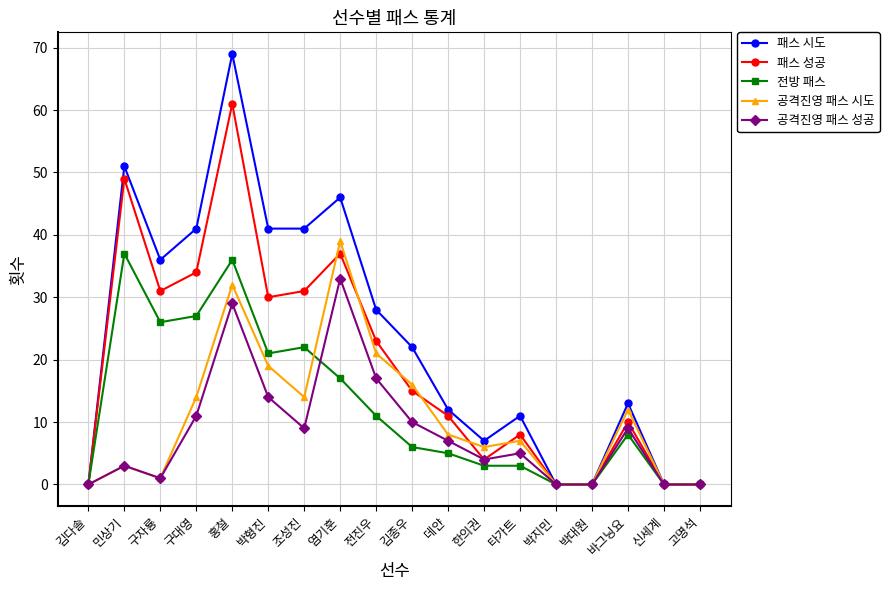

Is the value of 전방 패스 at 김종우 greater than the value of 공격진영 패스 성공 at 염기훈?

No